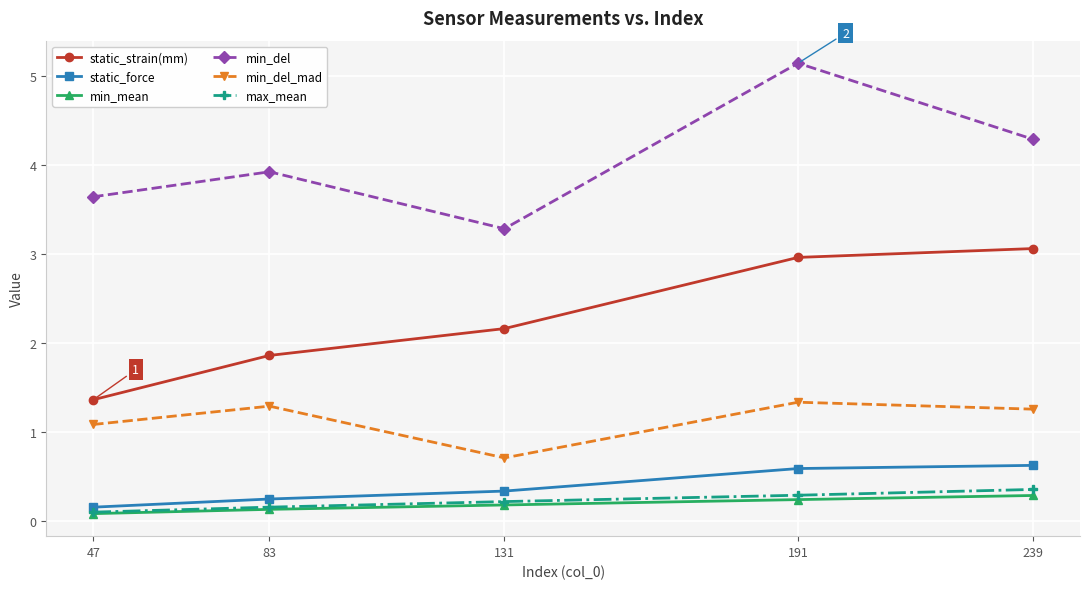

What are all the series names shown in the legend?

static_strain(mm), static_force, min_mean, min_del, min_del_mad, max_mean